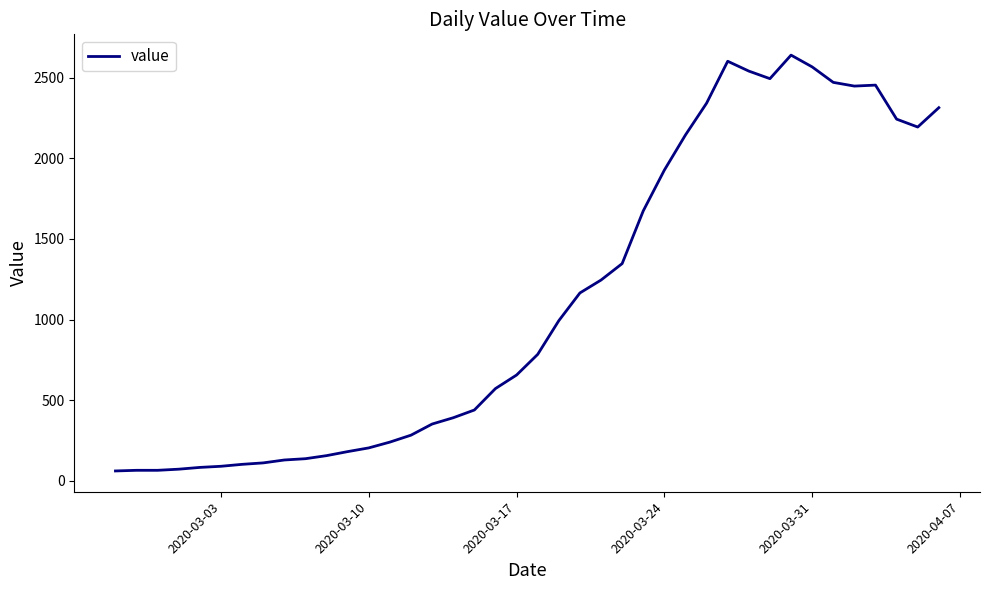

What is the average value?

1124